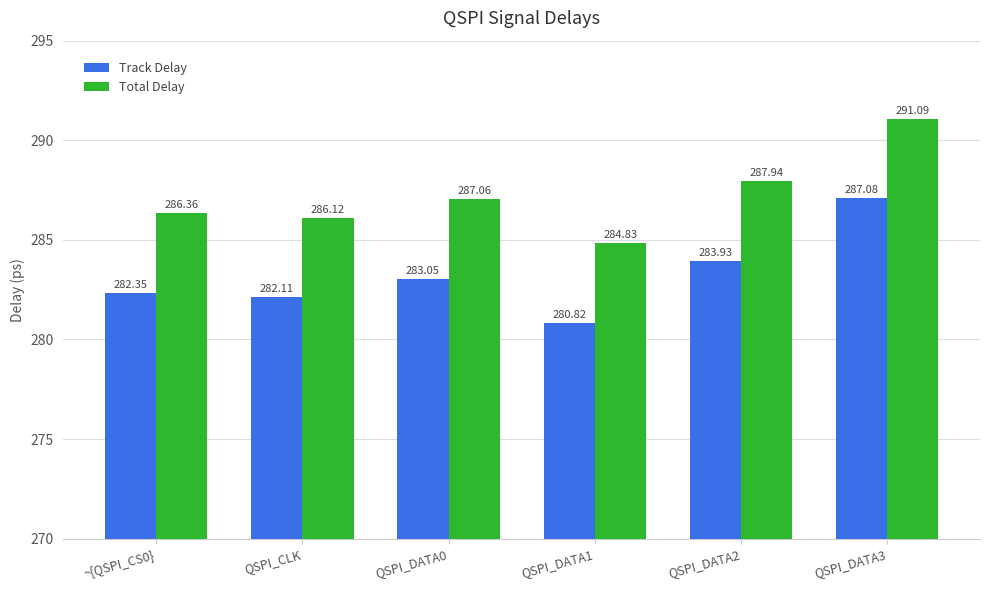

What is the sum of all Total Delay values?

1723.4